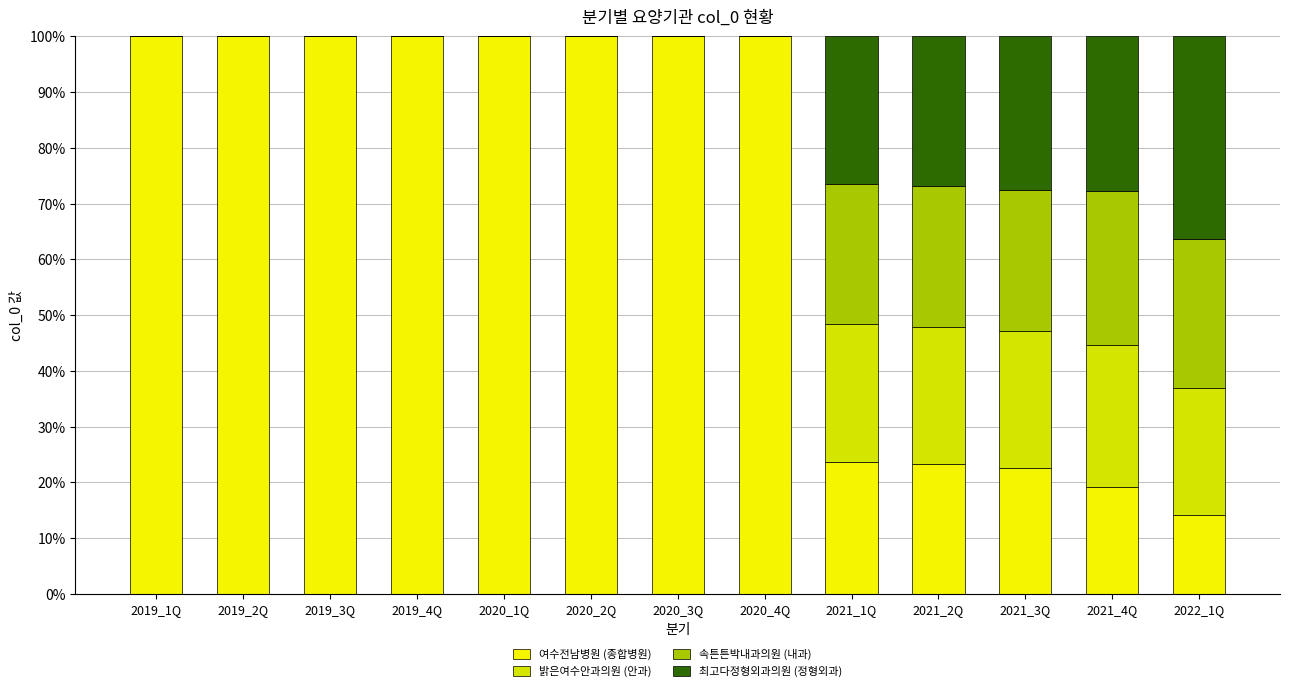

The 밝은여수안과의원 (안과) series shows 0.0 at 2020_2Q. True or false?

True